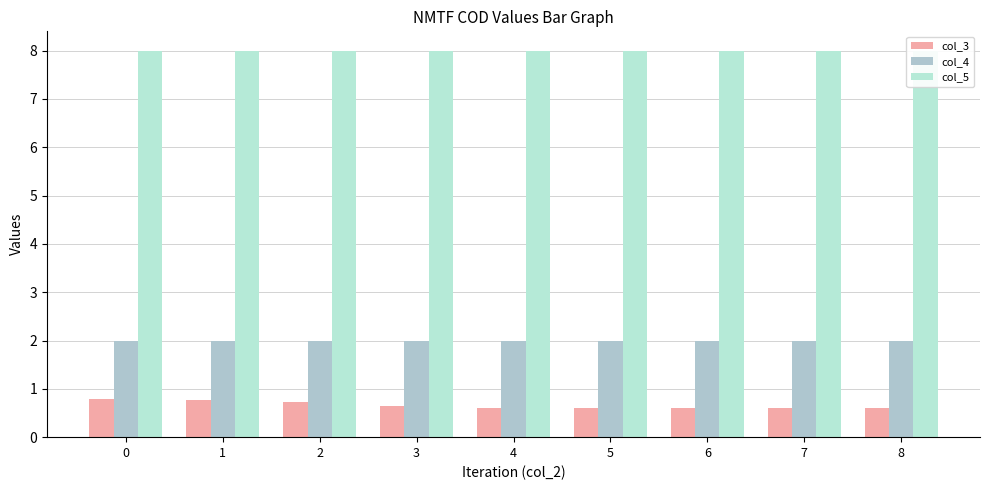

What is the value of the col_5 bar at the 9th from the left?

8.0